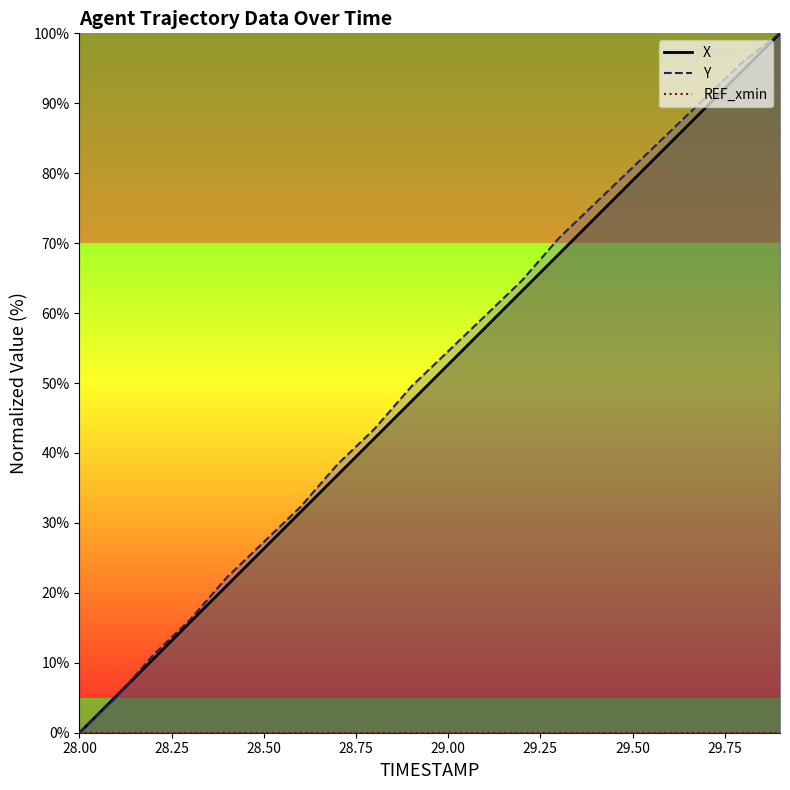

What is the label of the 10th point from the right?

29.0